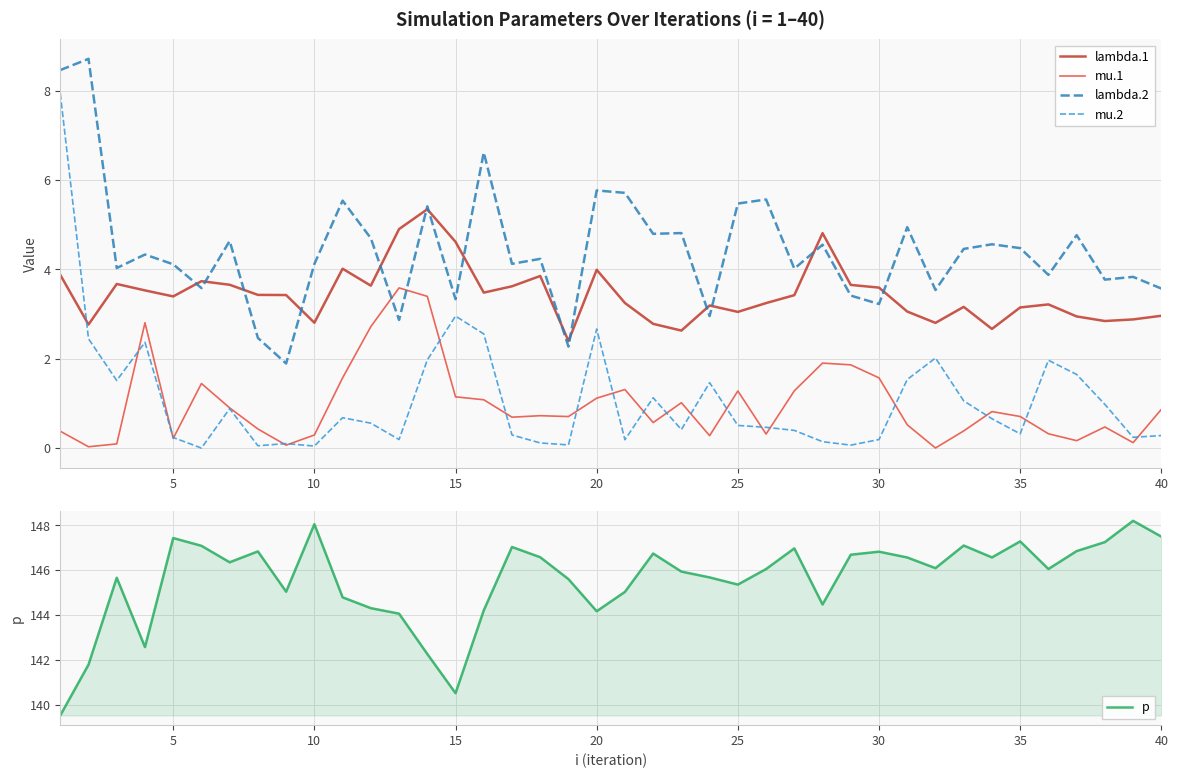

The mu.1 series shows 1.7 at 20. True or false?

False